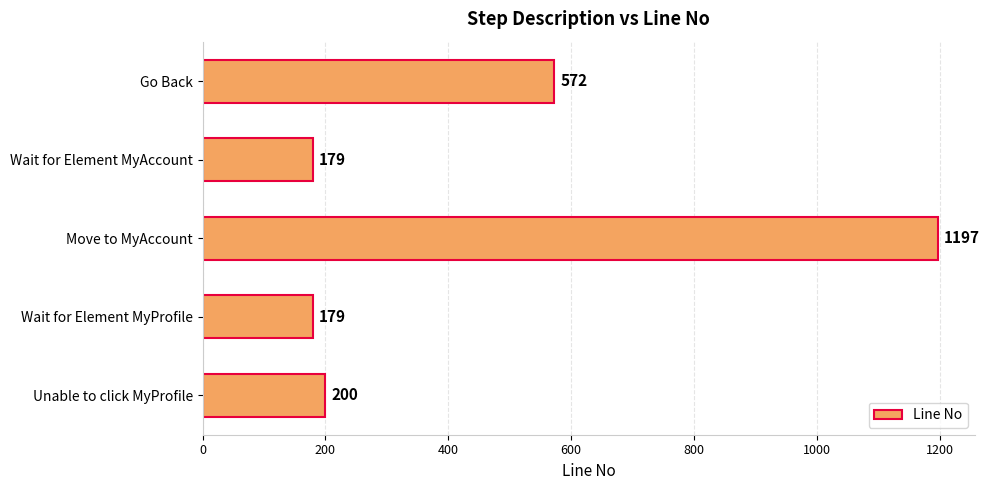

Does the chart contain any negative values?

No